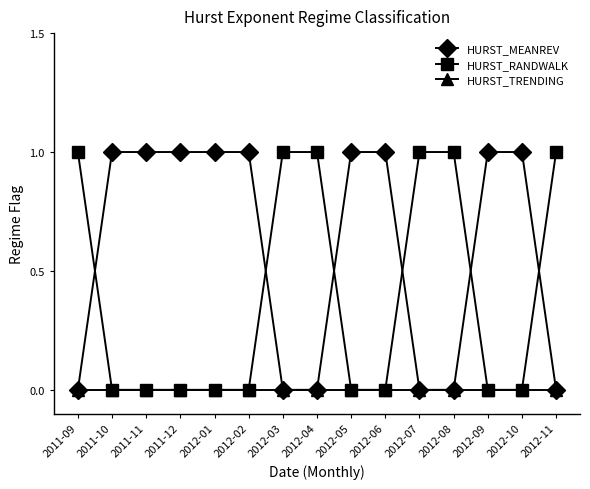

What is the label of the 13th point from the left?

2012-09